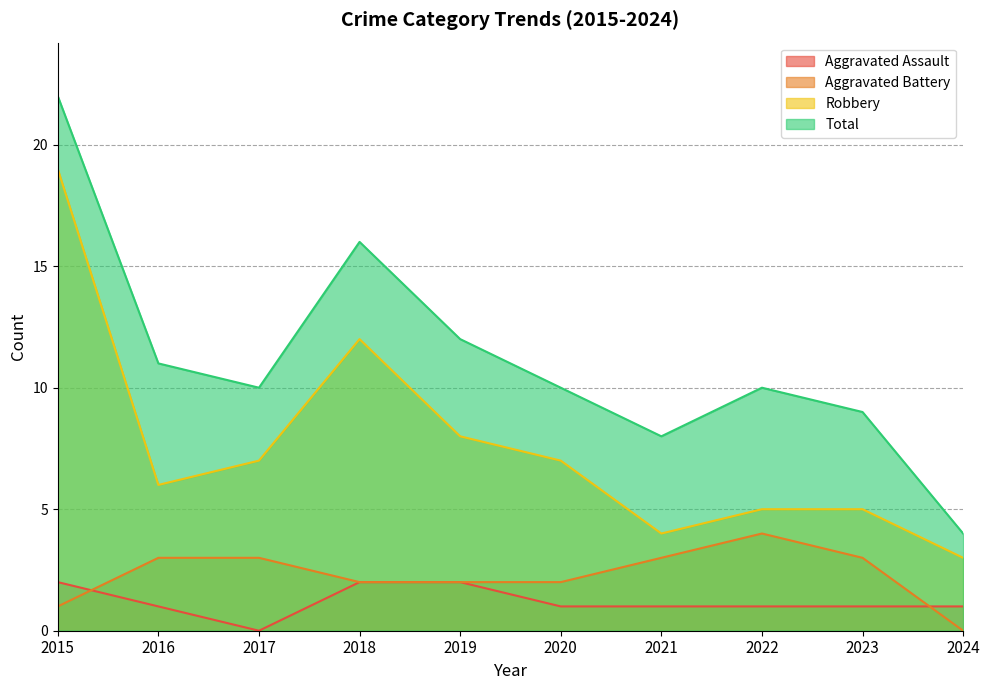

What is the difference between the maximum and minimum values in the Robbery series?

16